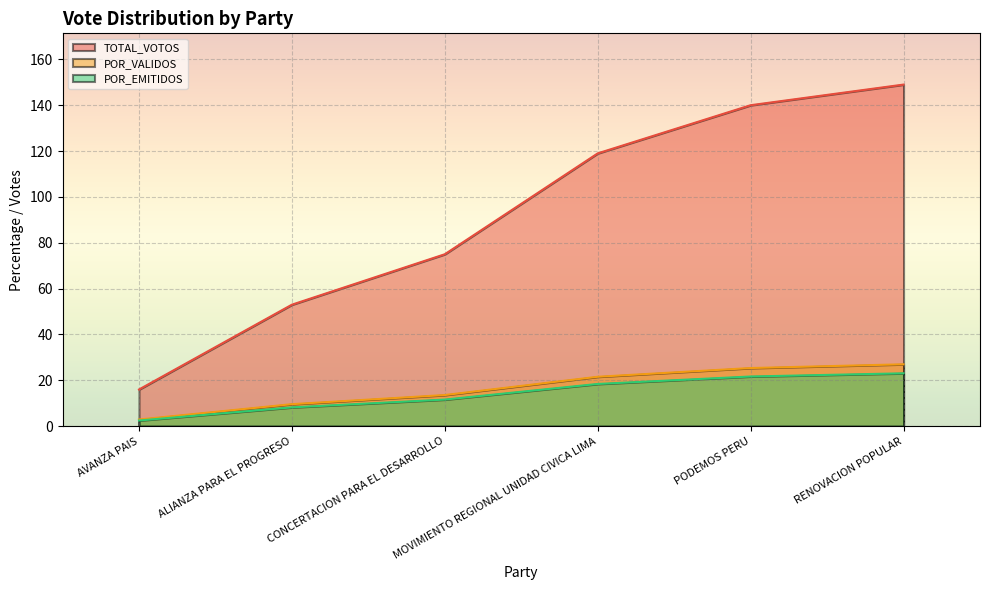

True or false: POR_VALIDOS and TOTAL_VOTOS cross at least once.

False